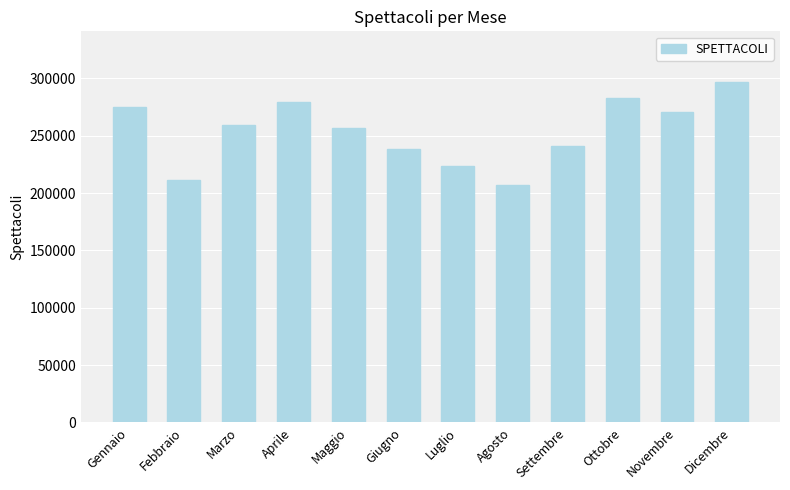

Count the number of categories in the chart.

12